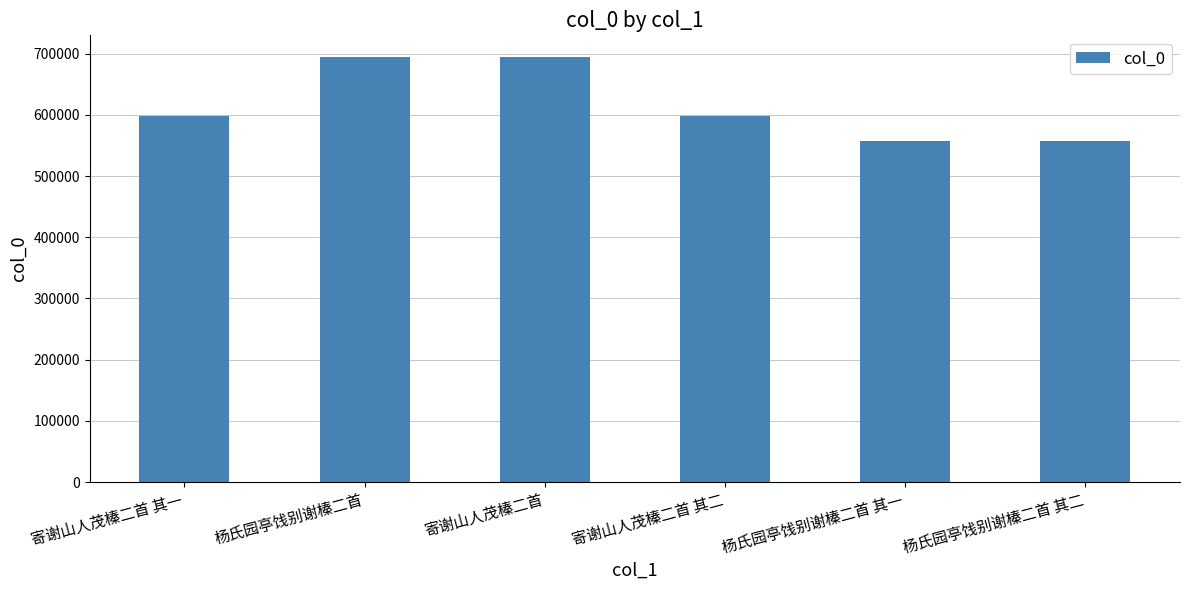

What is the label of the 6th bar from the right?

寄谢山人茂榛二首 其一